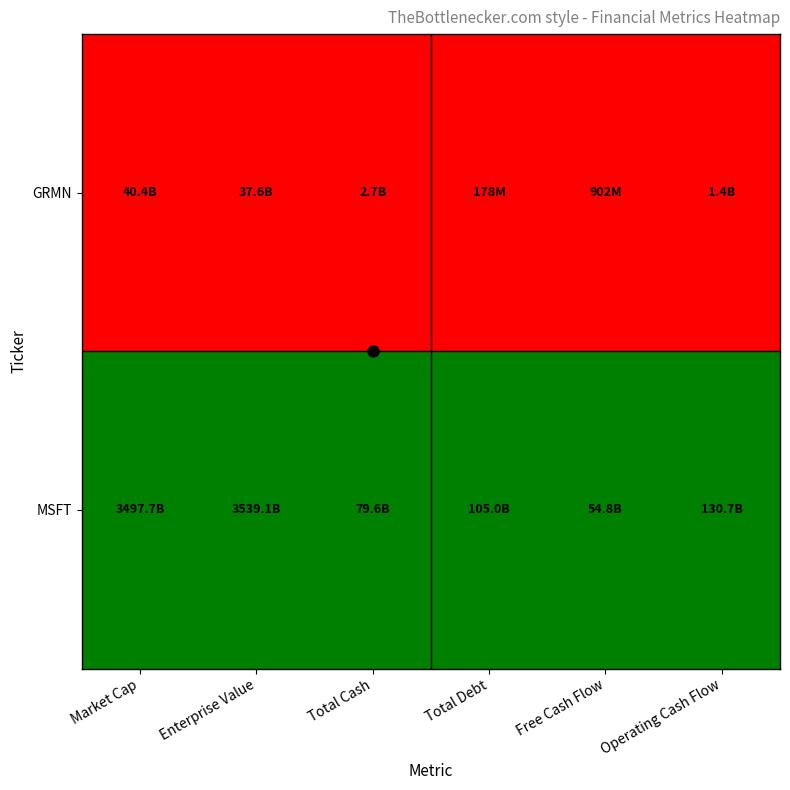

Rank the series by their maximum value, from lowest to highest.

GRMN, MSFT